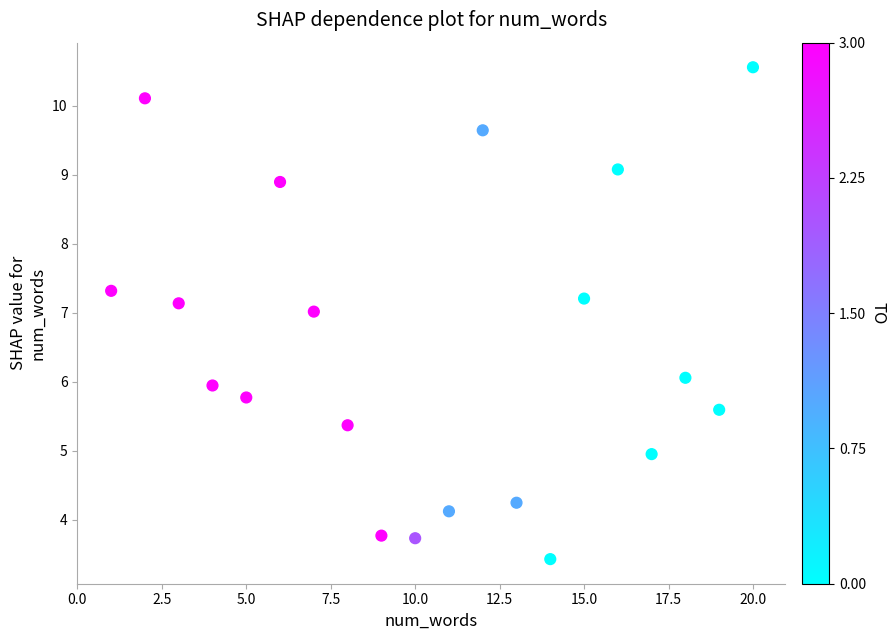

What is the range of Y values (max minus min)?

7.1